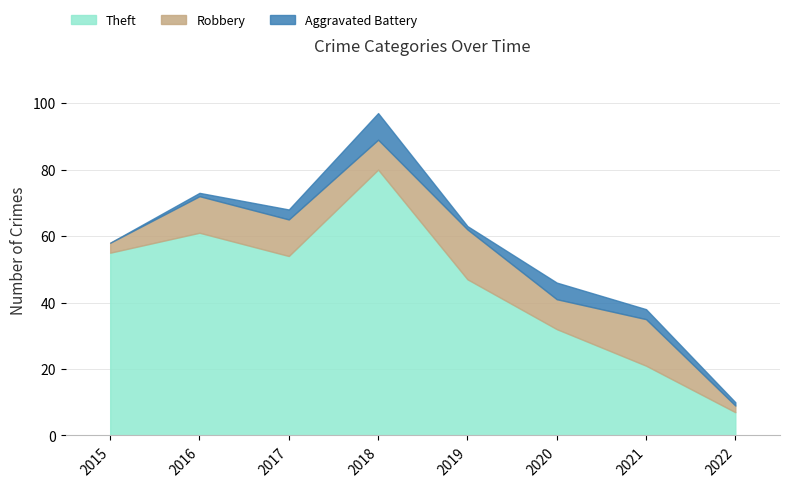

Is the value of Aggravated Battery at 2018 greater than the value of Robbery at 2019?

No